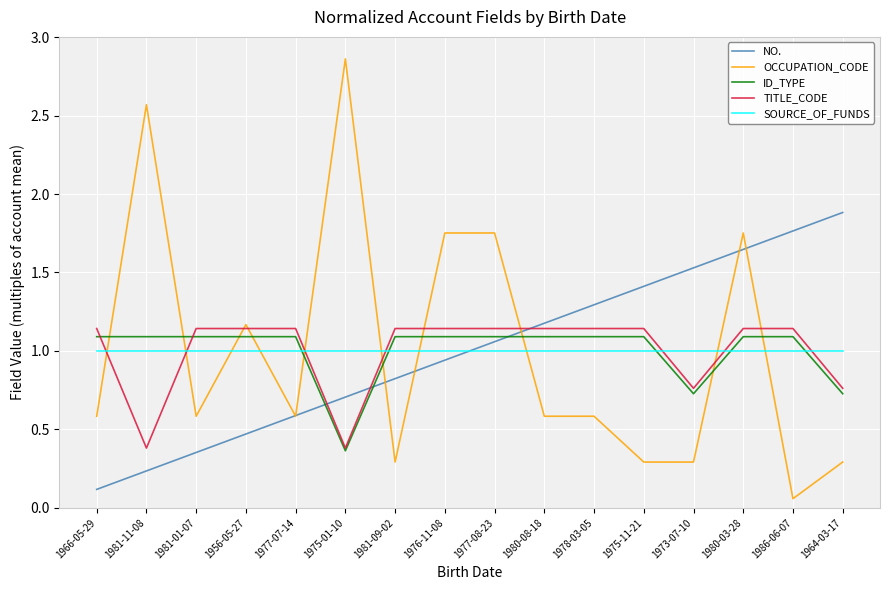

How many lines are shown in the chart?

5